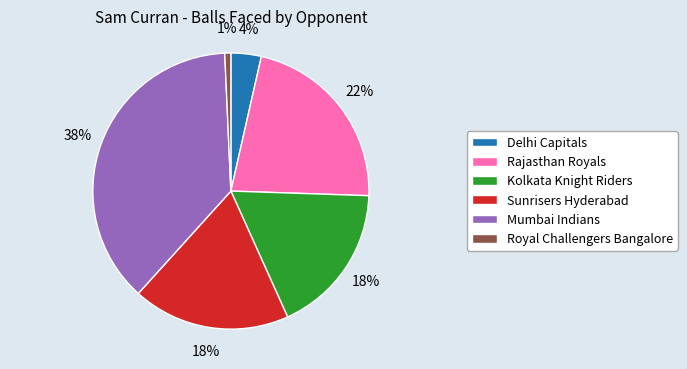

To the nearest percent, what portion does Royal Challengers Bangalore represent?

1%